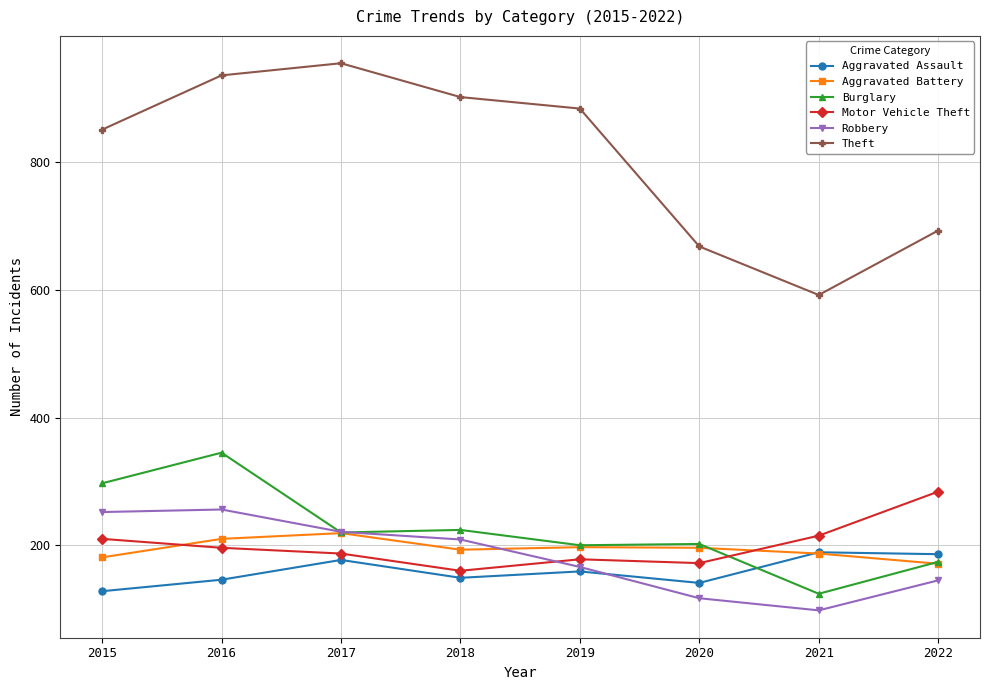

True or false: Theft and Aggravated Assault cross at least once.

False